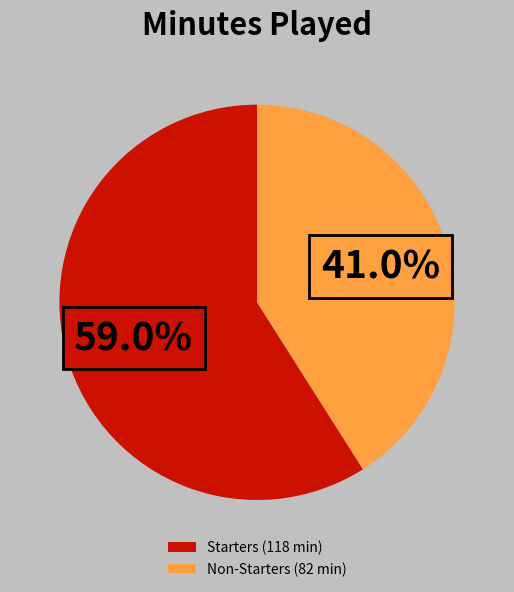

Does Non-Starters (82 min) represent more than half of the total?

No